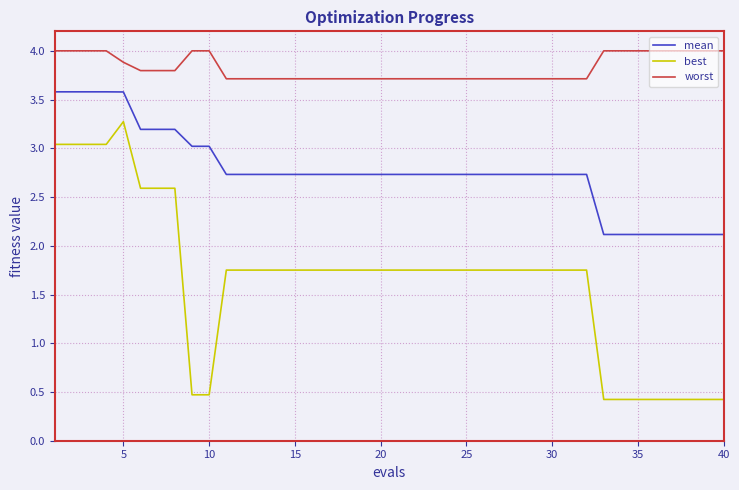

What is the difference between the maximum and minimum values in the worst series?

0.3